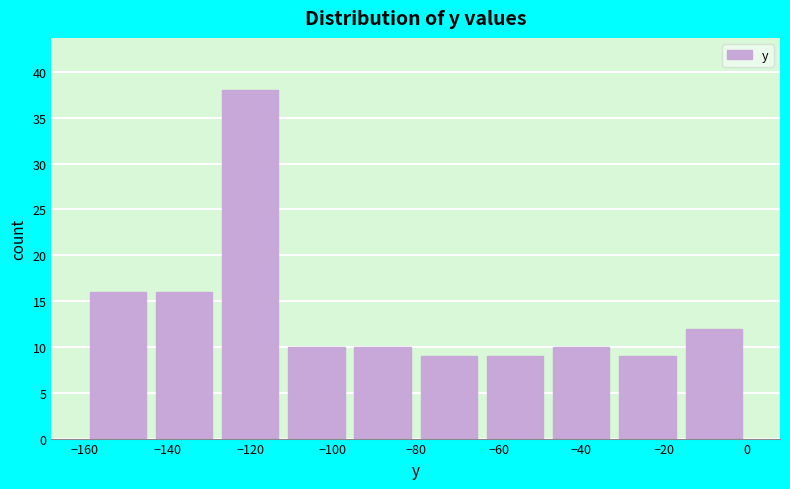

What is the height of the bar covering -144 to -128 on the x-axis? The values are not printed on the chart, so give them approximately, as read against the axis.

16